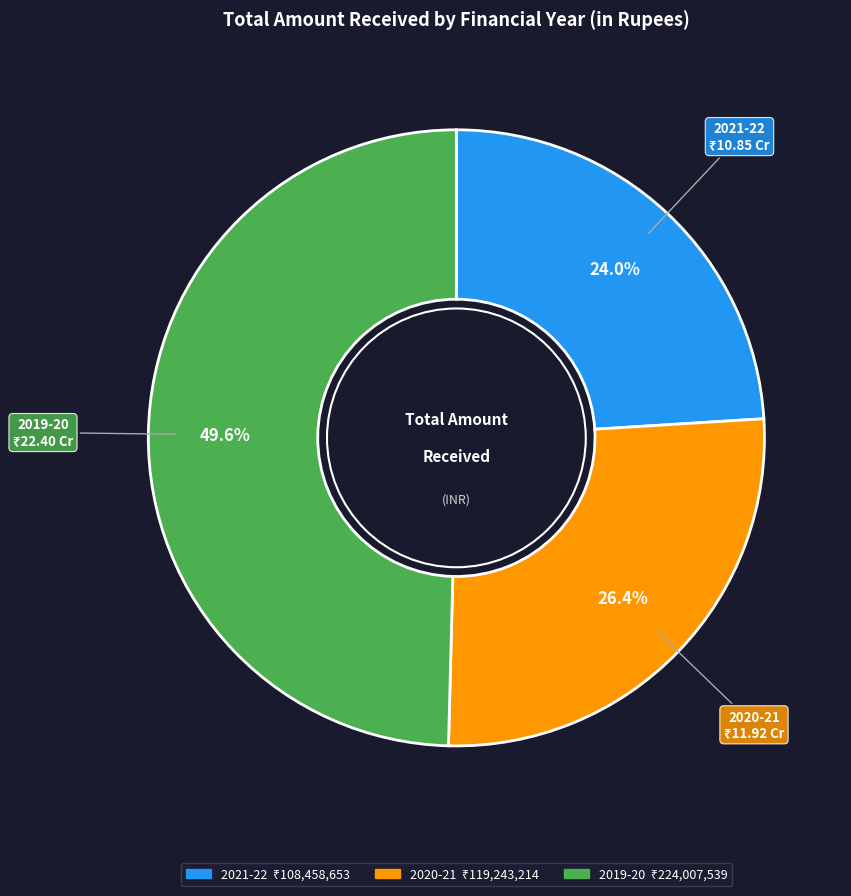

The 2021-22 slice represents 24% of the pie. True or false?

True